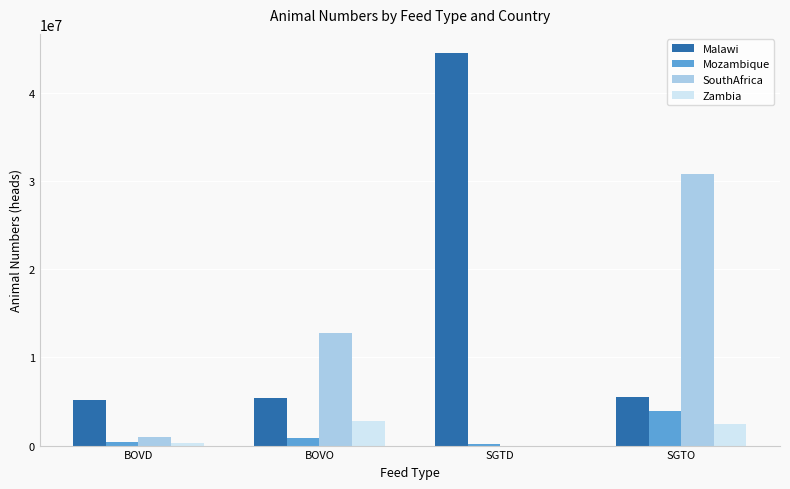

What is the sum of all Mozambique values?

5404918